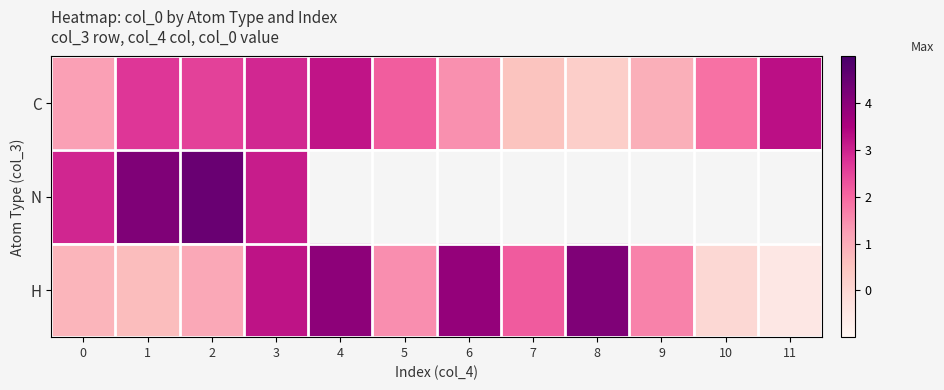

How many data points does each series have?

12